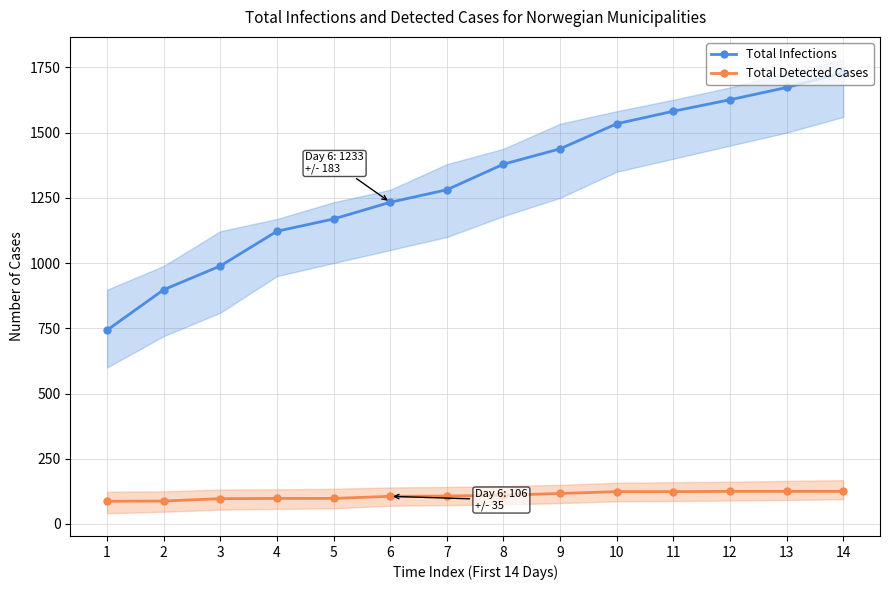

What is the approximate value of Total Detected Cases at 10, to the nearest 5?

125